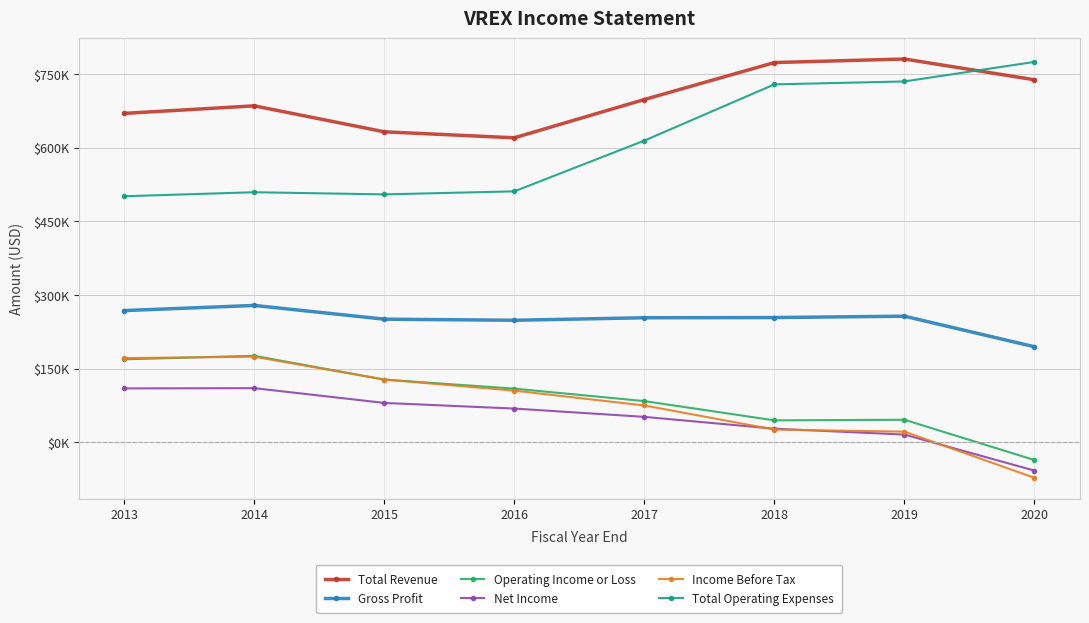

What are all the series names shown in the legend?

Total Revenue, Gross Profit, Operating Income or Loss, Net Income, Income Before Tax, Total Operating Expenses